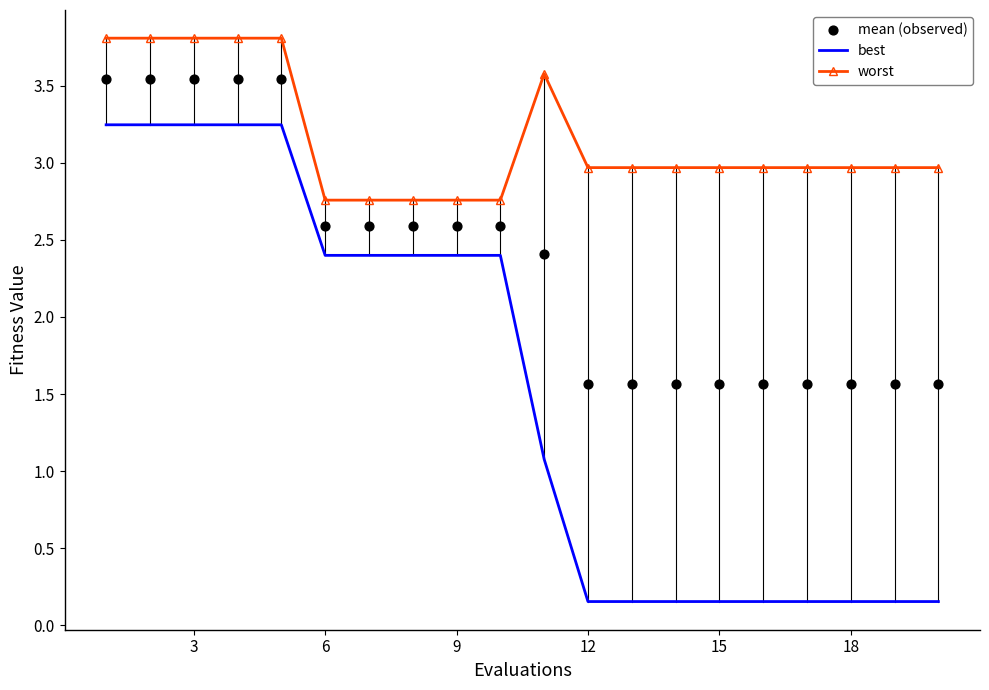

What are all the series names shown in the legend?

best, worst, mean (observed)